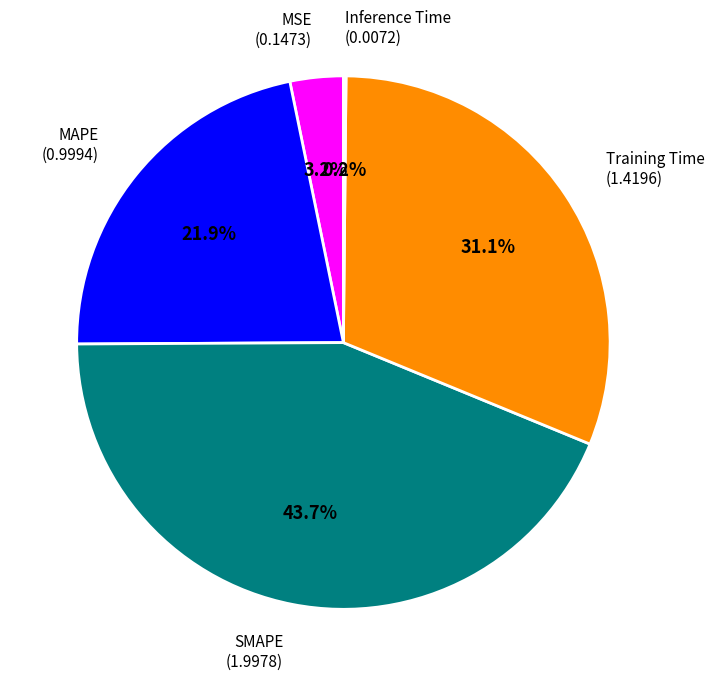

Approximately how many times larger is the value at MAPE compared to SMAPE?

0.5